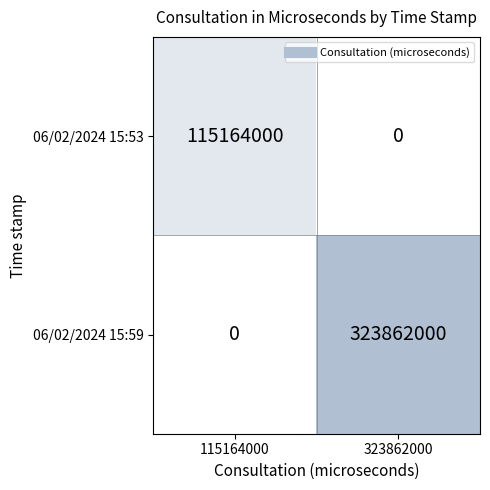

Reading left to right, list all the values displayed in this chart.

06/02/2024 15:53: 115164000	0
06/02/2024 15:59: 0	323862000